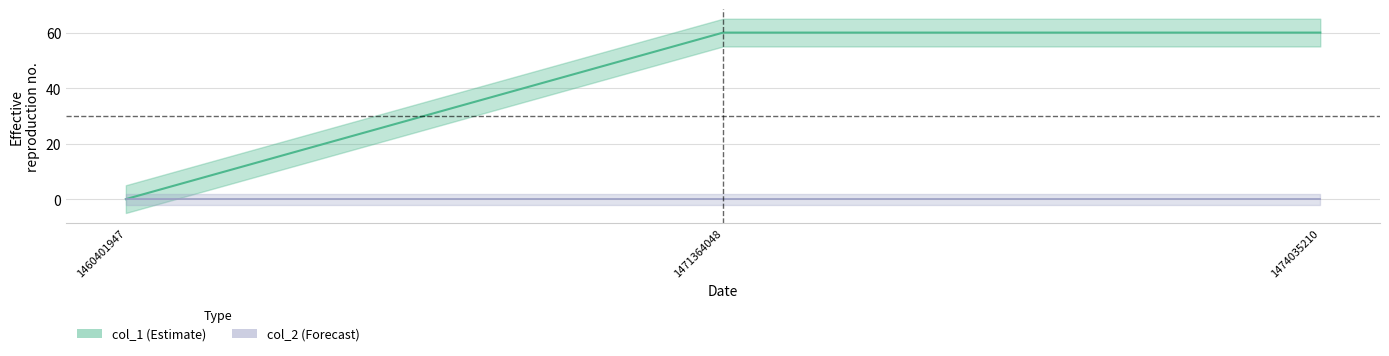

Reading left to right, extract all data points from this chart.

1460401947=0	1471364048=60	1474035210=60